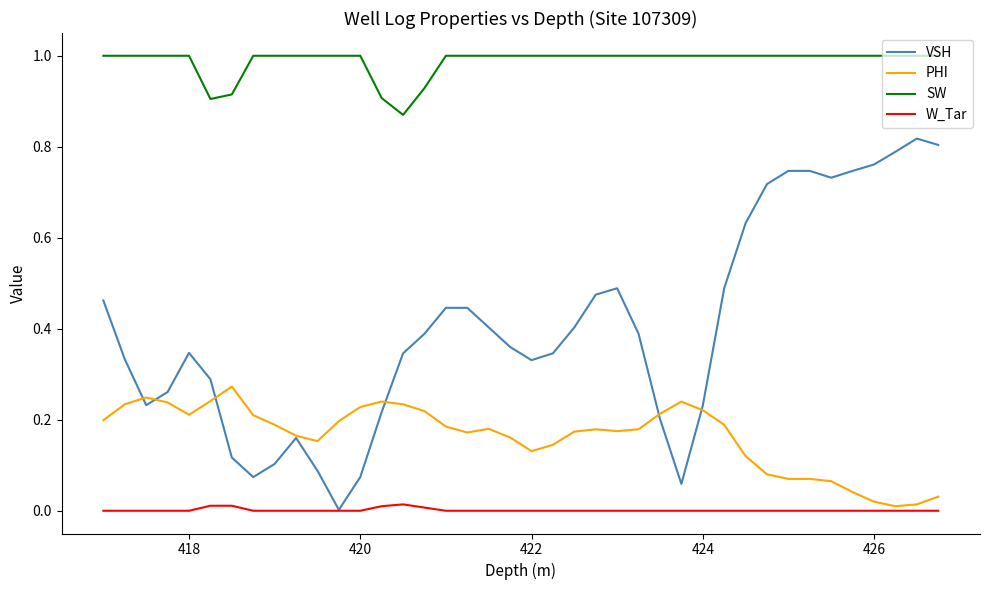

What is the greatest value displayed?

1.0